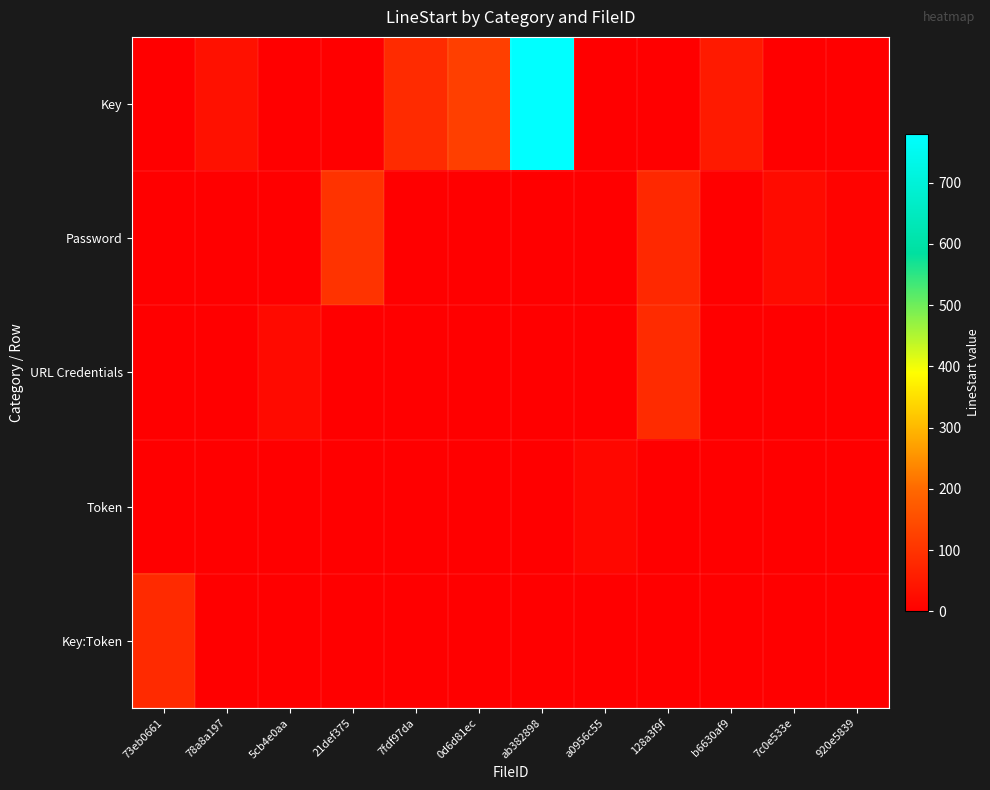

What is the spread (max minus min) of values at 920e5839?

8